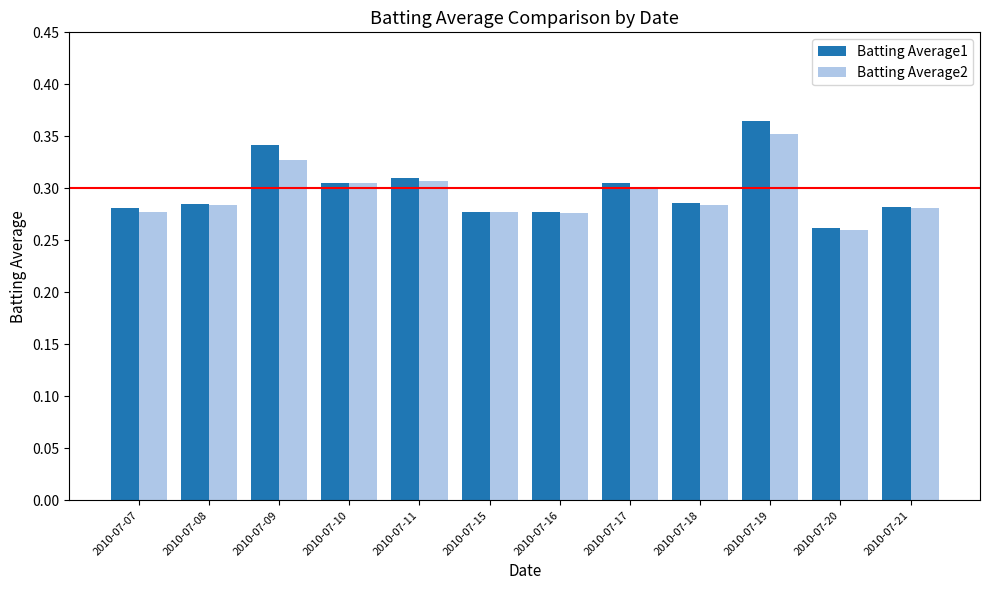

At which label does Batting Average2 reach its minimum?

2010-07-20